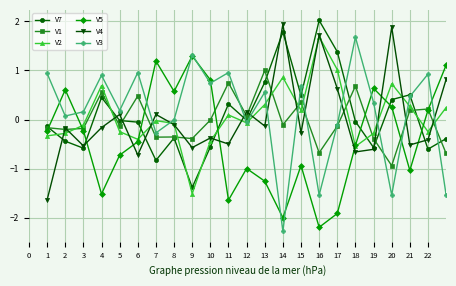

What is the value of the V1 point at the 6th from the left?

0.5